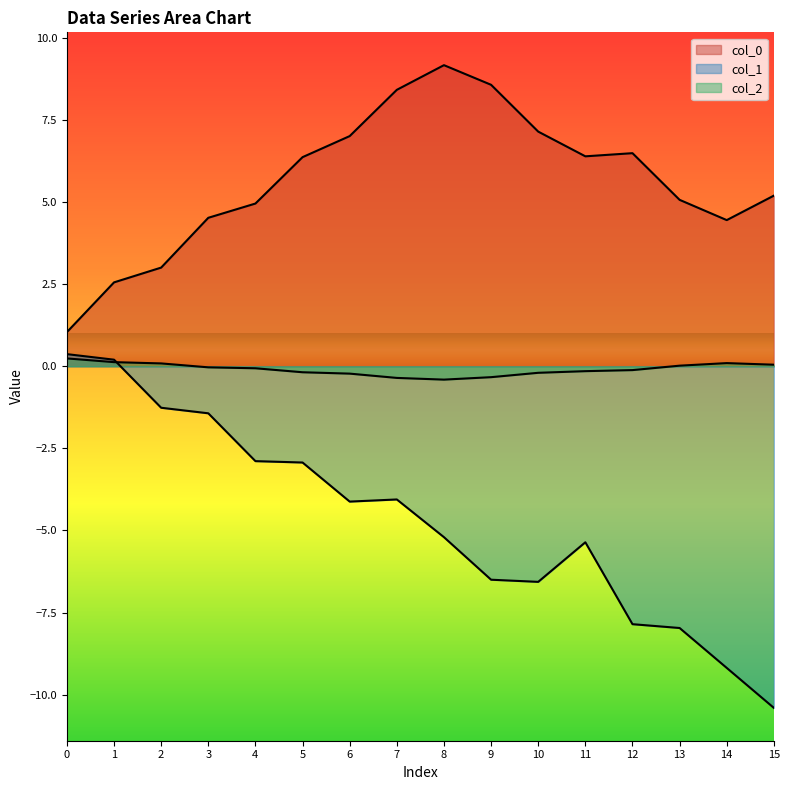

Where is the first local minimum for col_1?

6